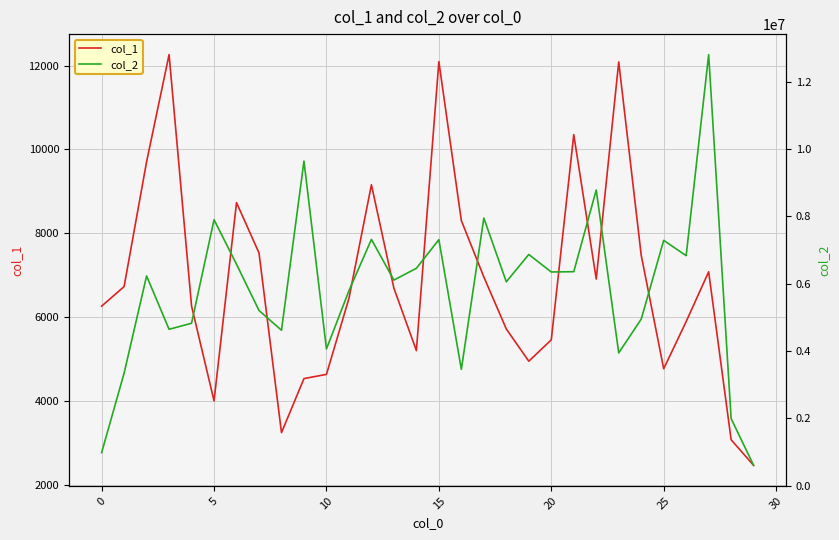

Where is the first local minimum for col_1?

5